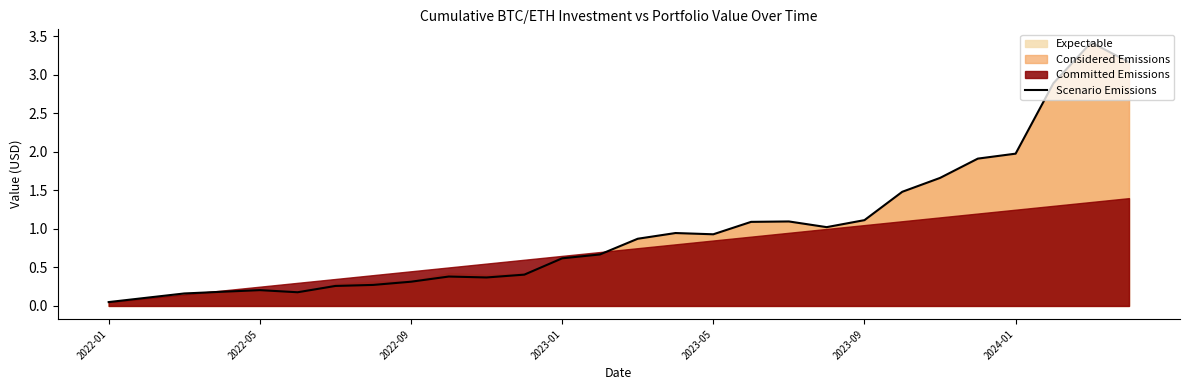

Is it true that Scenario Emissions equals 0.2 at 2023-01?

False